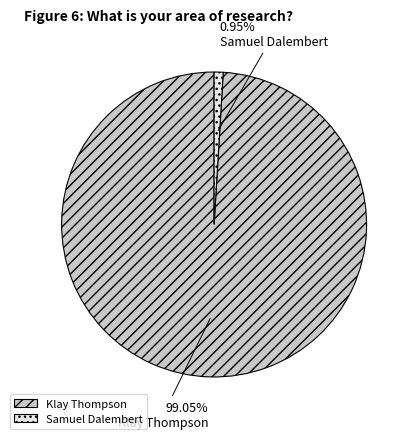

How much of the chart is everything except Samuel Dalembert?

99.0%